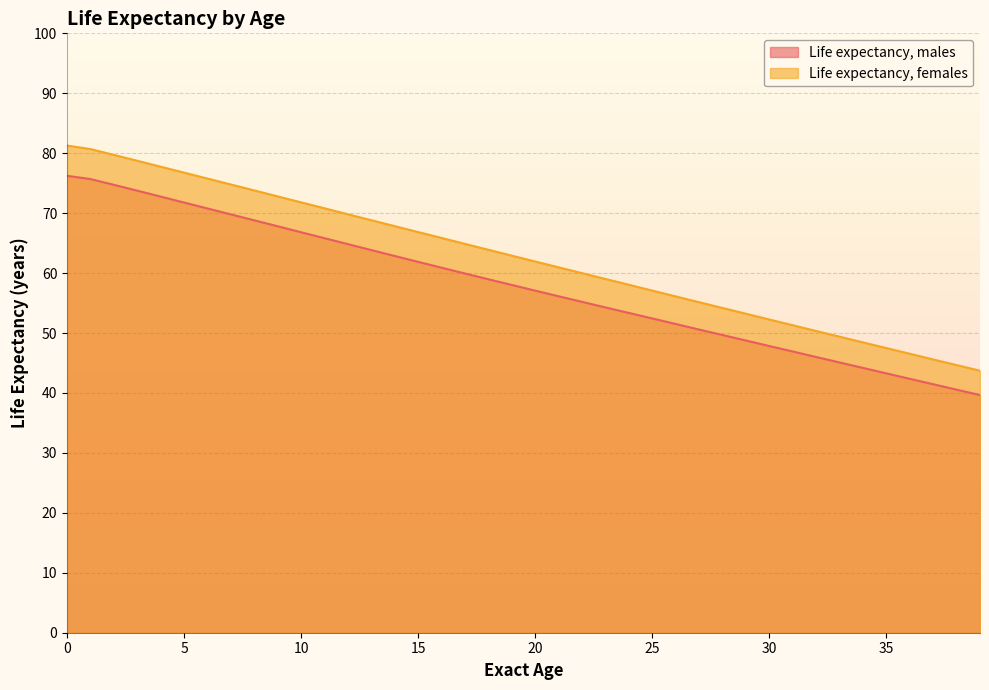

Which series has the widest spread of values?

Life expectancy, females